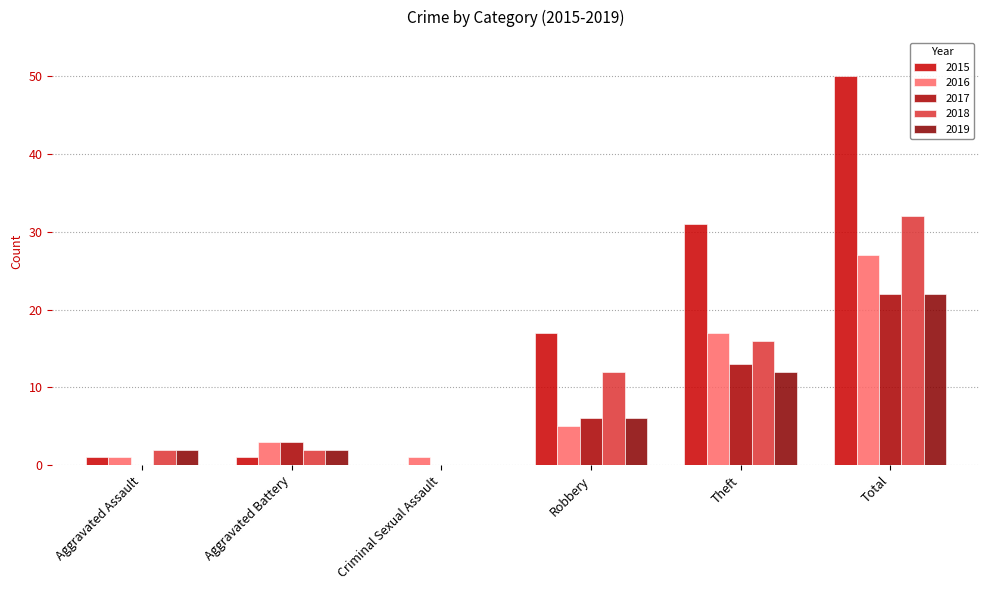

How many groups of bars are there?

6